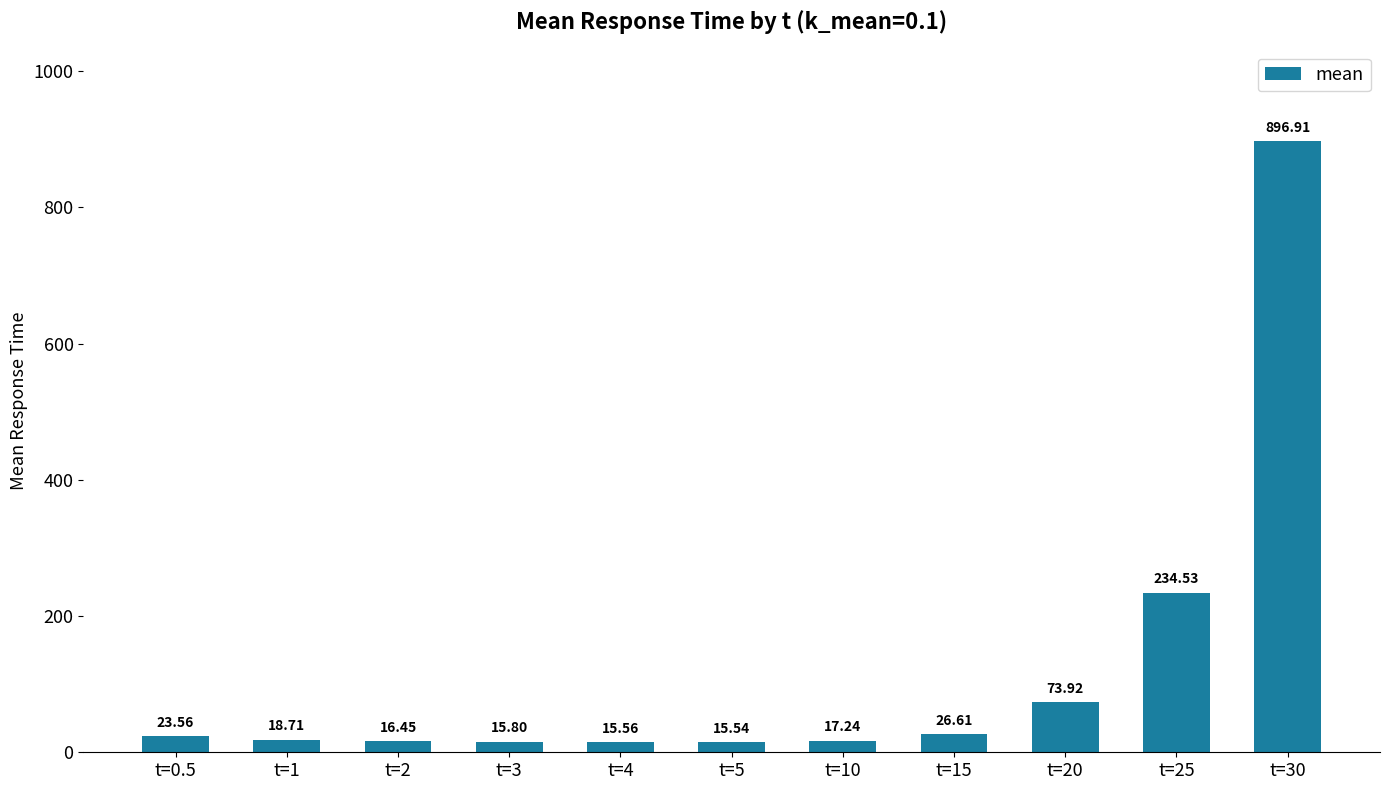

Between t=3 and t=5, which is larger?

t=3